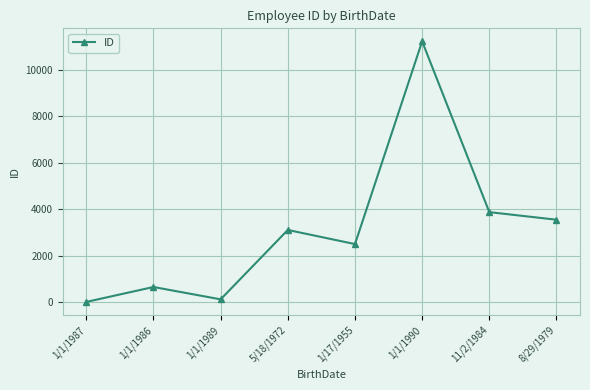

How many distinct data groups are displayed?

1